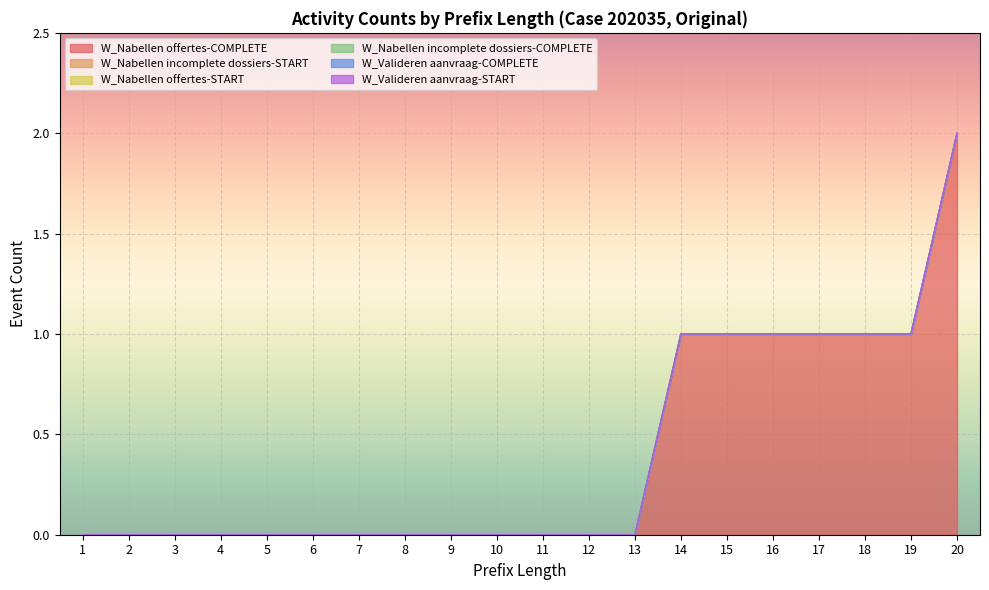

Which category has the highest value across all series?

20